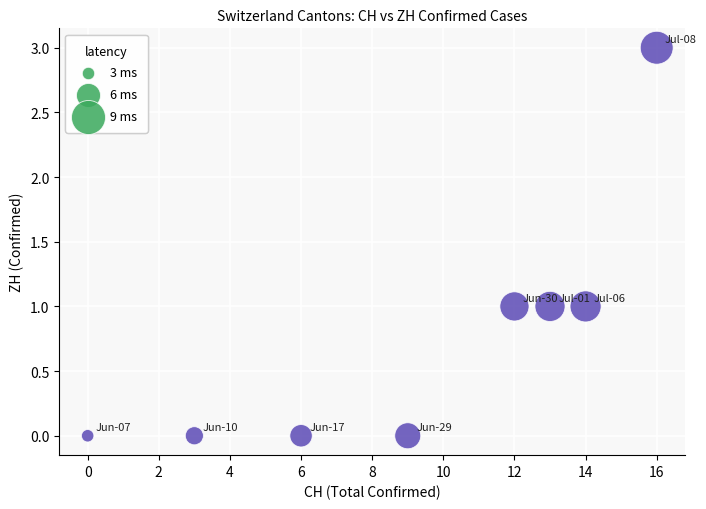

What is the range of Y values (max minus min)?

3